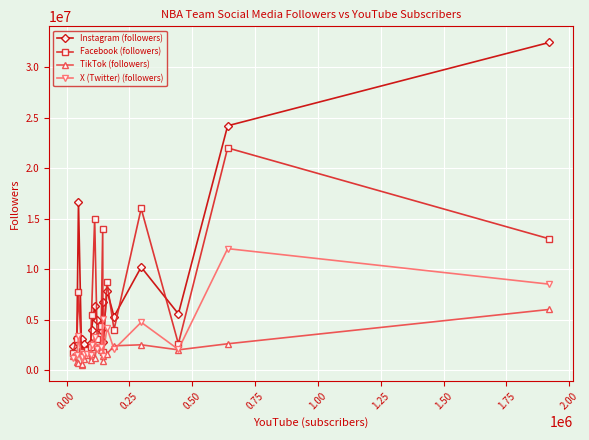

Count the number of categories in the chart.

20